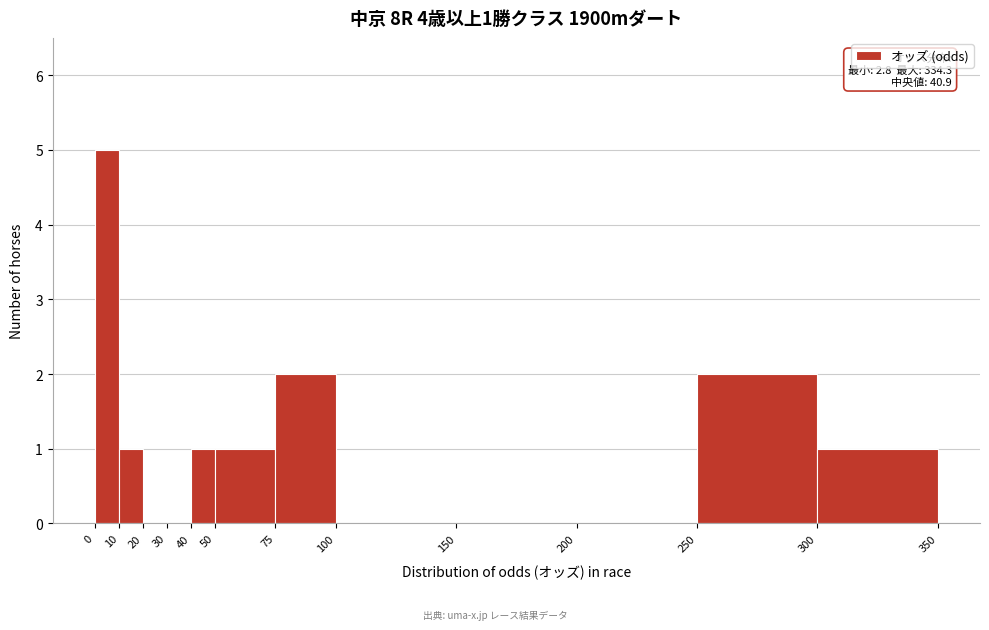

Over which range of the x-axis is the bar tallest?

0 to 10